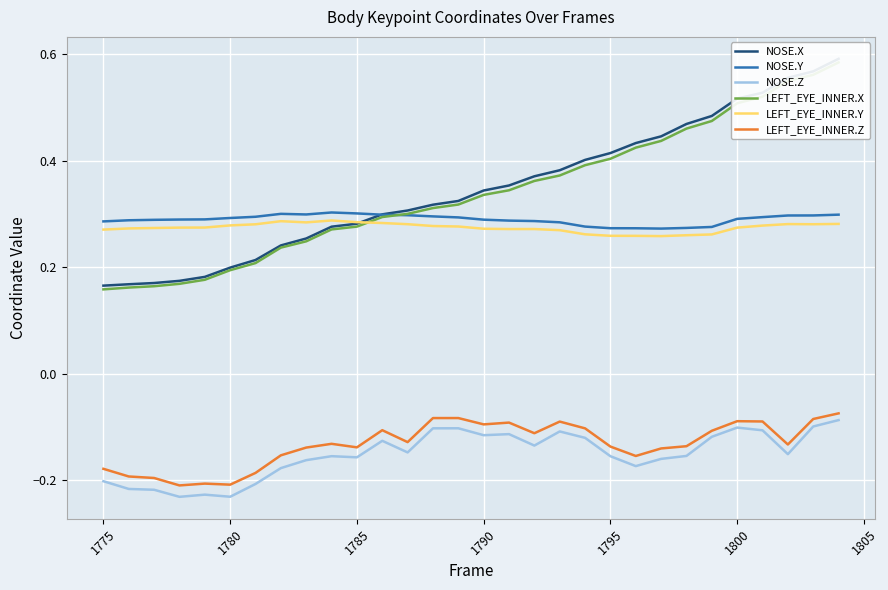

True or false: LEFT_EYE_INNER.Y and LEFT_EYE_INNER.Z cross at least once.

False